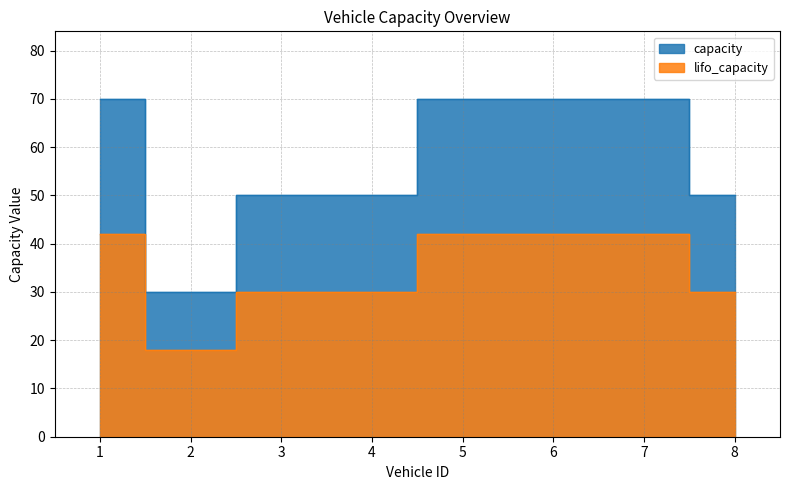

How many series are shown in this chart?

2